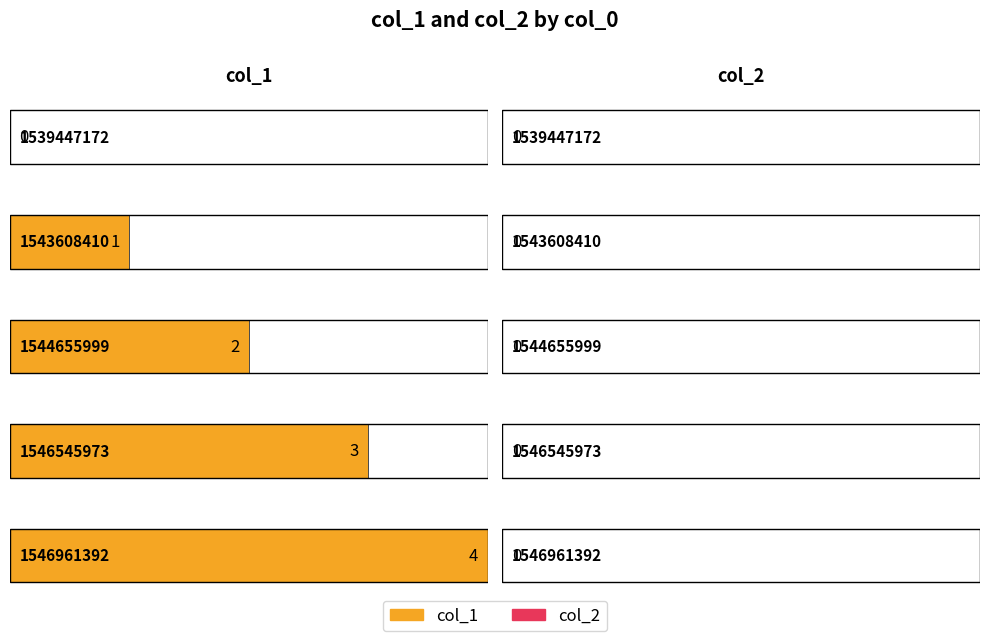

True or false: col_1 has a value of 2 at 1546961392.

False